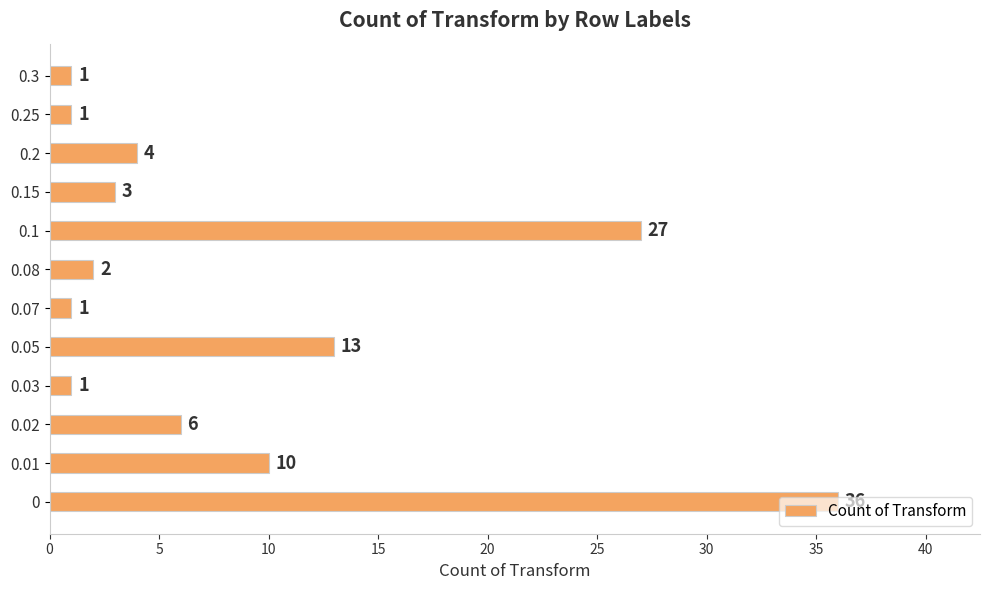

What is the maximum value shown in the chart?

36